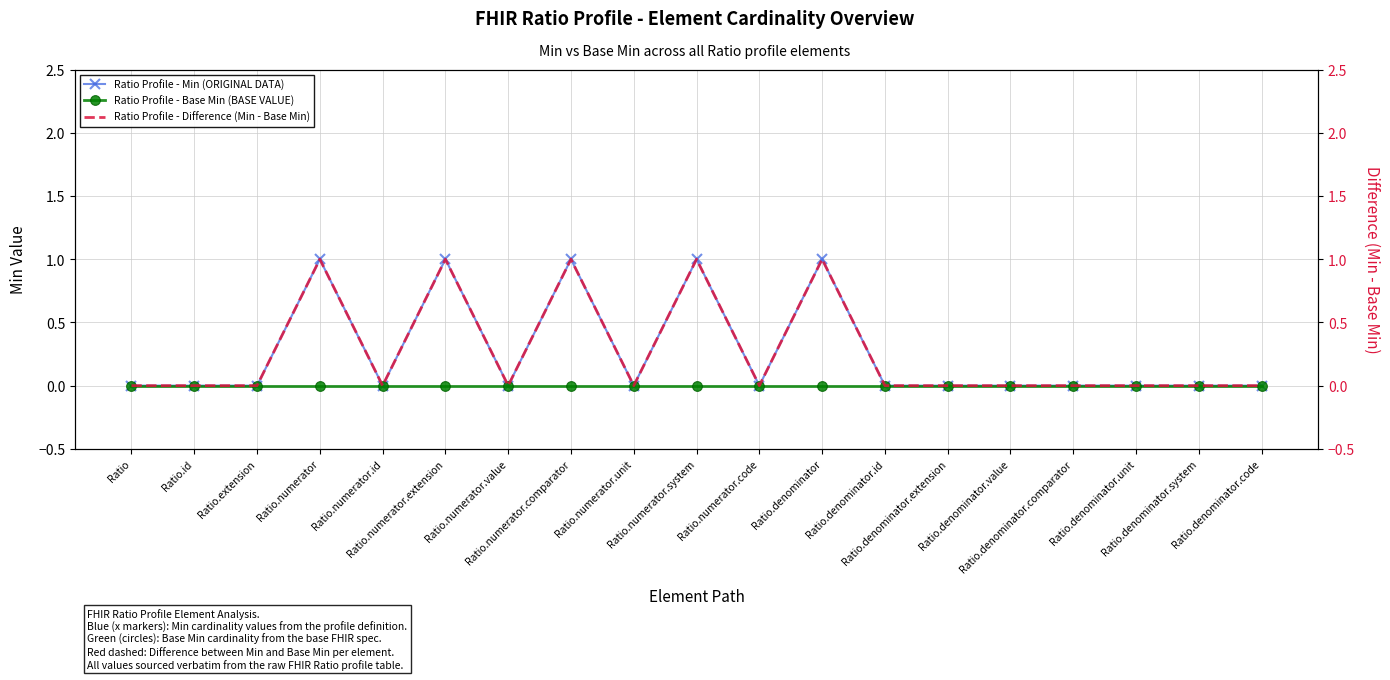

Between Ratio.numerator.code and Ratio.numerator.id, which is larger?

Ratio.numerator.code